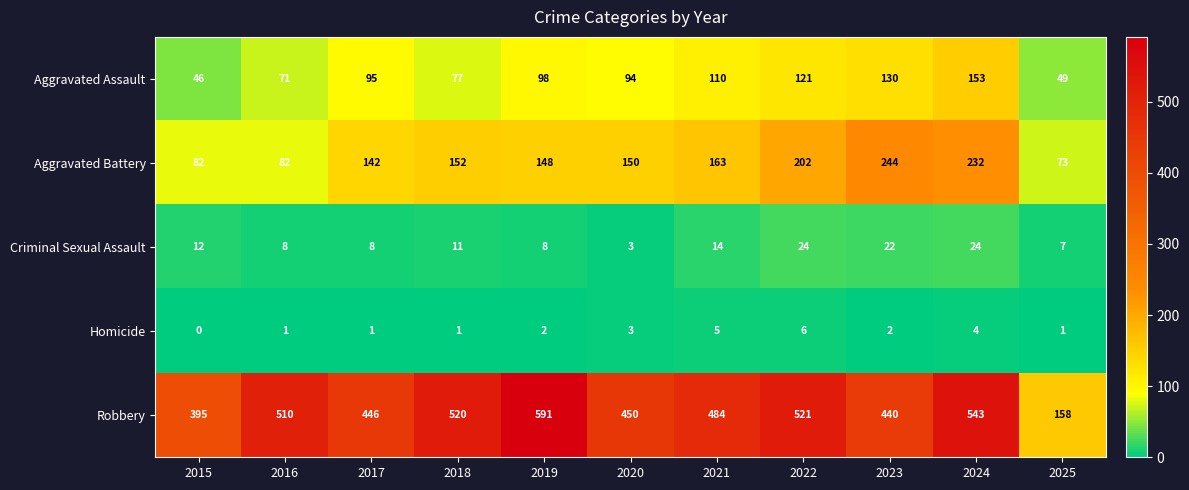

Rank the series at 2016 from lowest to highest value.

Homicide, Criminal Sexual Assault, Aggravated Assault, Aggravated Battery, Robbery